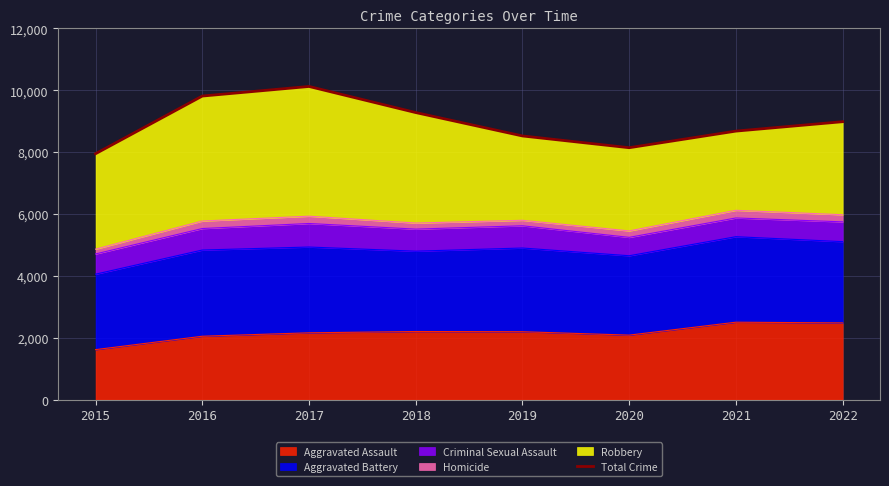

What is the ratio of the value at 2019 to the value at 2021?

1.0